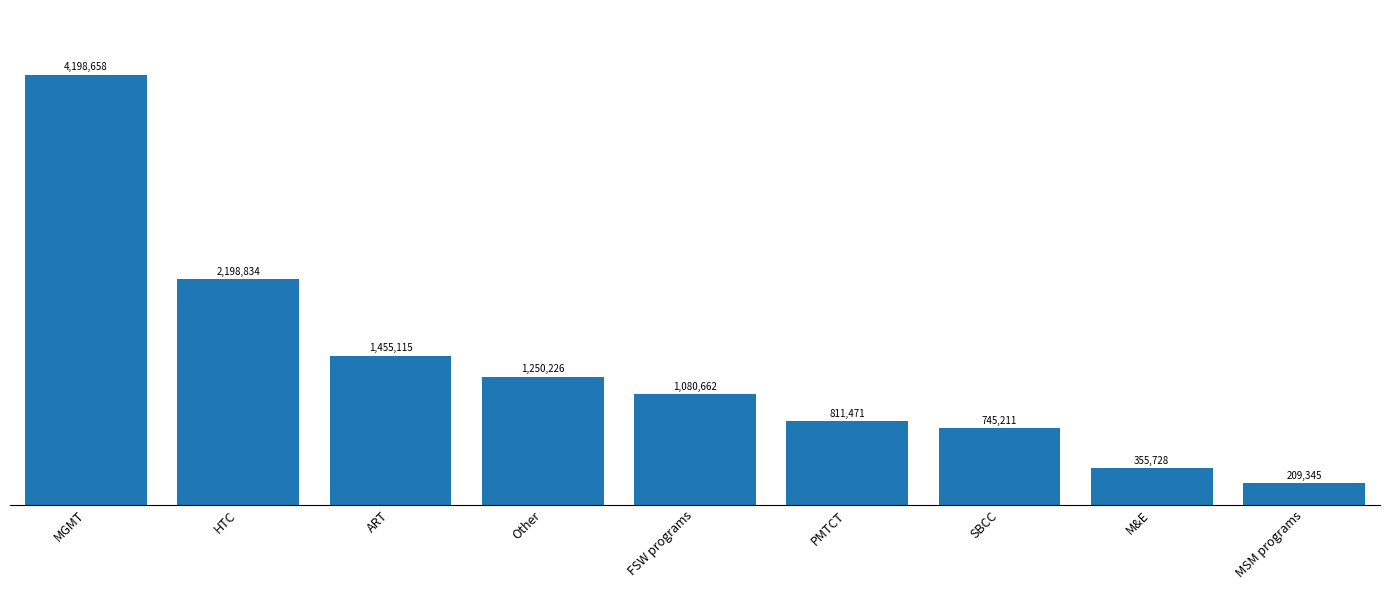

What is the average value?

1367250